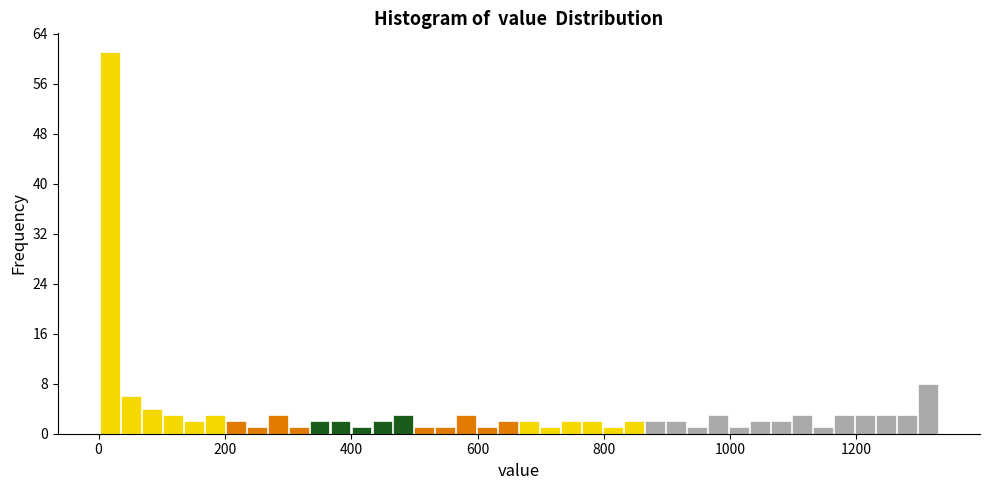

Read against the x-axis, roughly where is the centre of the tallest bar?

20